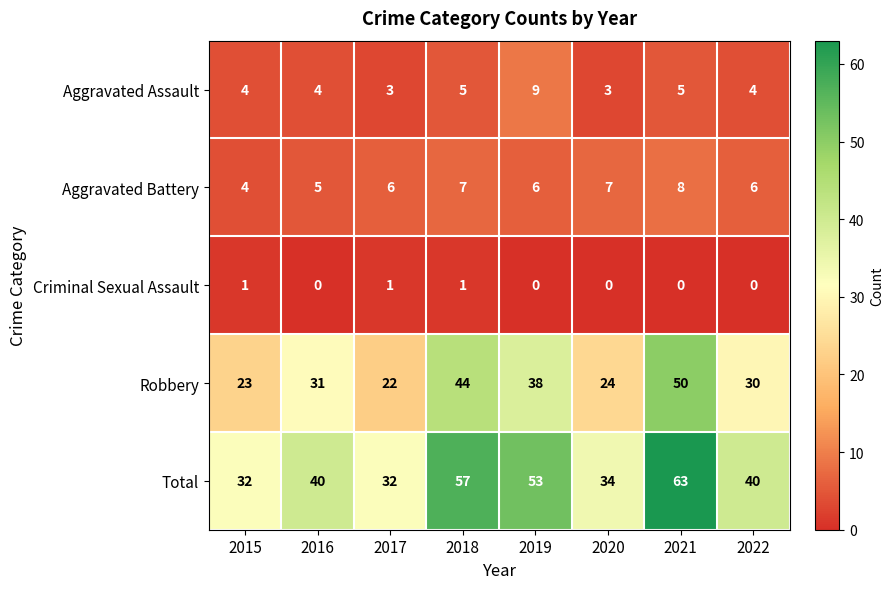

At which category is the sum across all series the highest?

2021